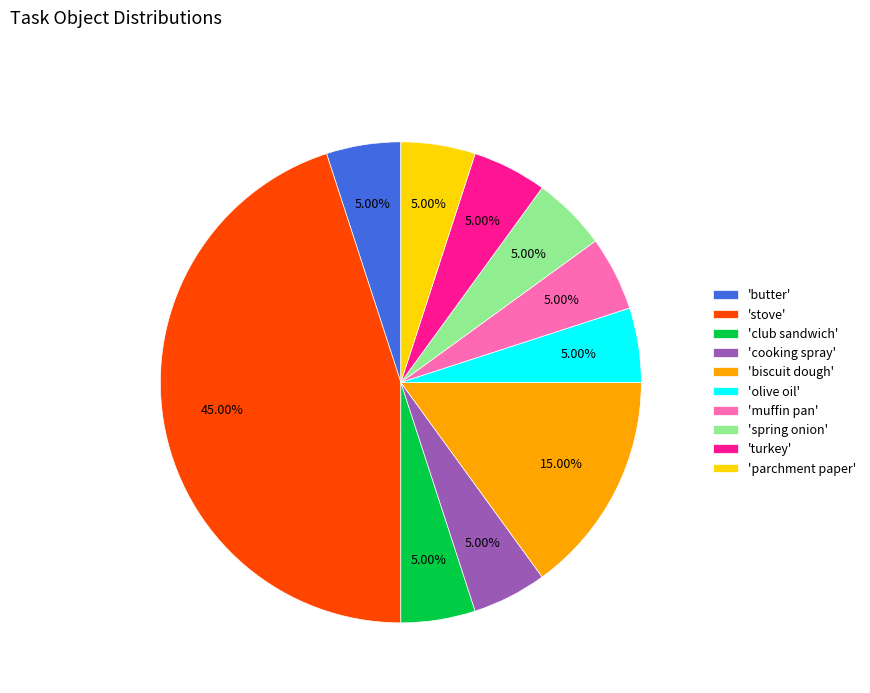

How many slices are in this pie chart?

10